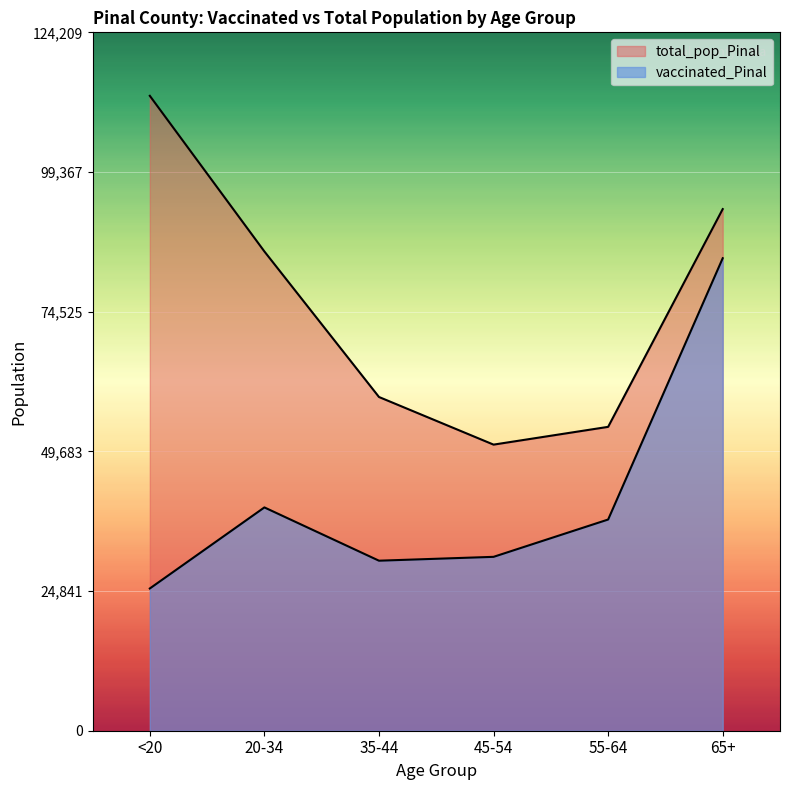

Between 65+ and <20, which is larger?

65+